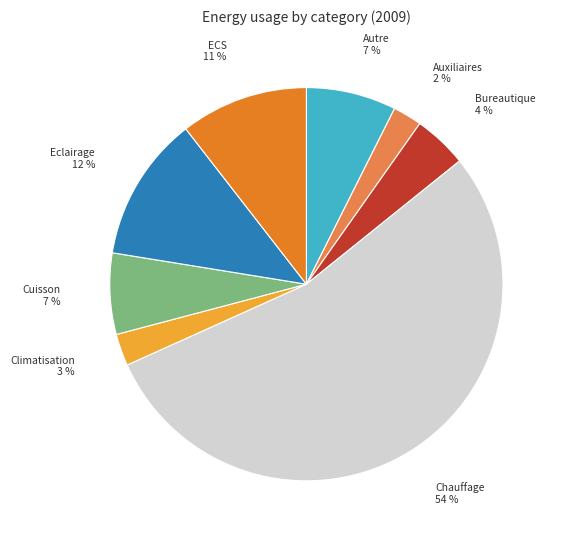

Which category has the biggest portion of the pie?

Chauffage